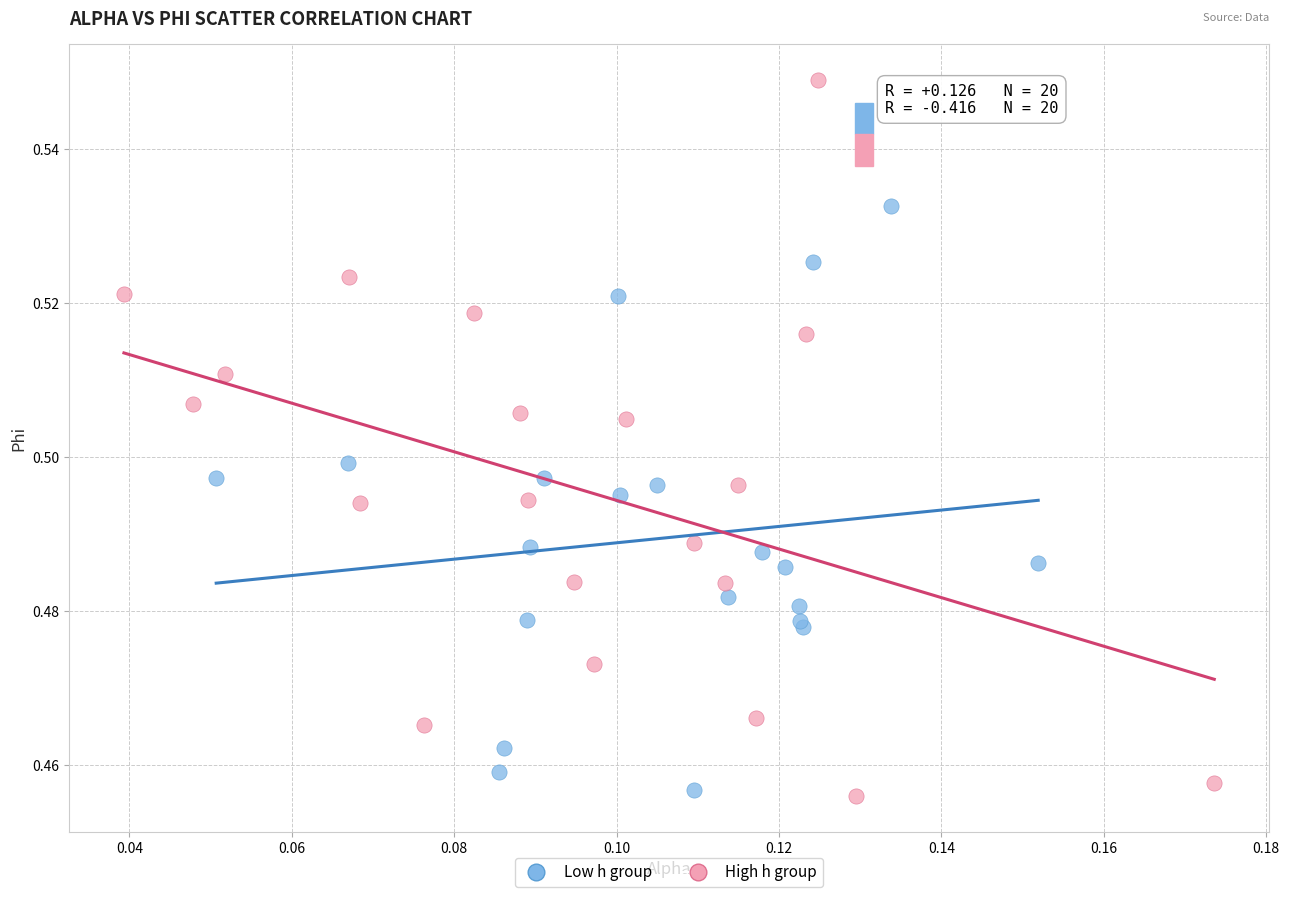

What are all the series names shown in the legend?

Low h group, High h group